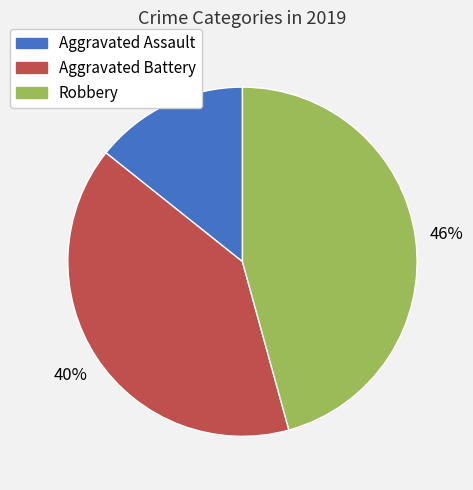

Which slice is the largest?

Robbery